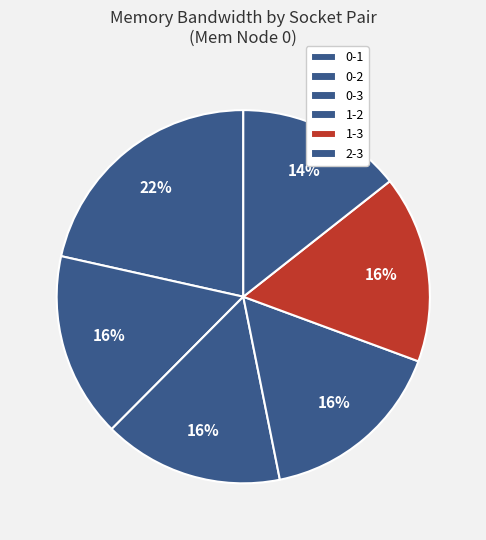

Which category has the biggest portion of the pie?

0-1